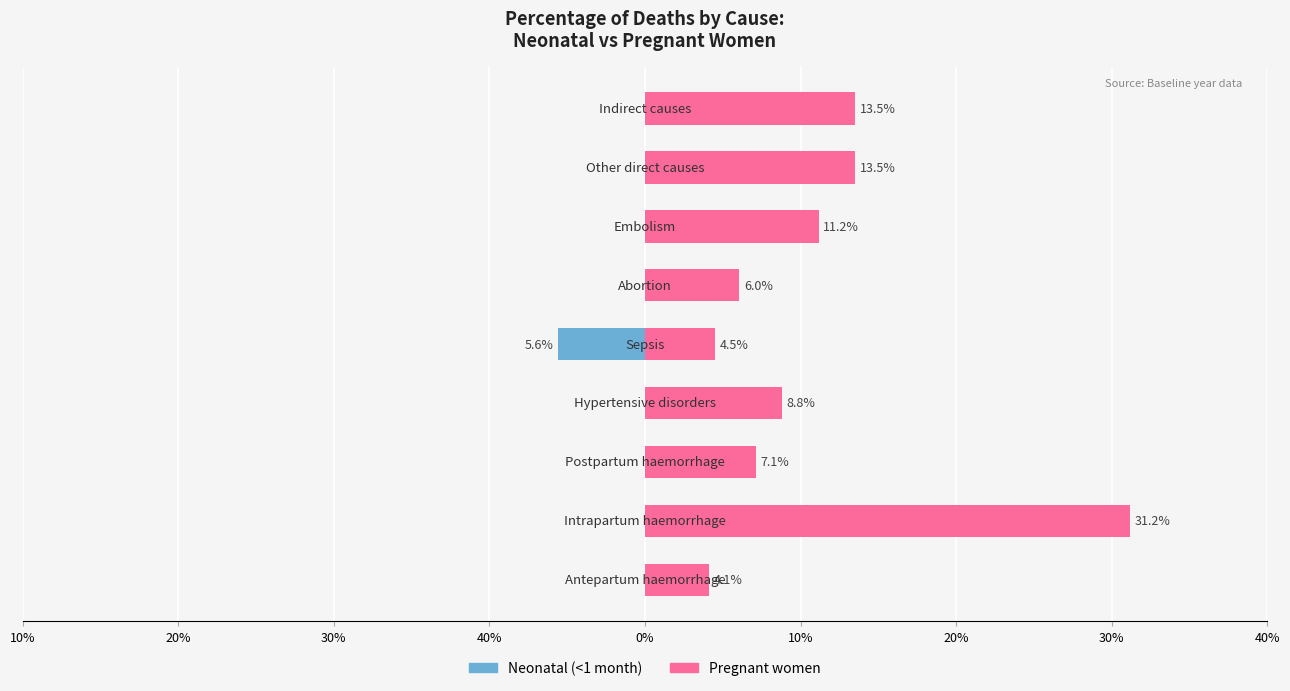

List the series in order of their peak value, lowest first.

Neonatal (<1 month), Pregnant women